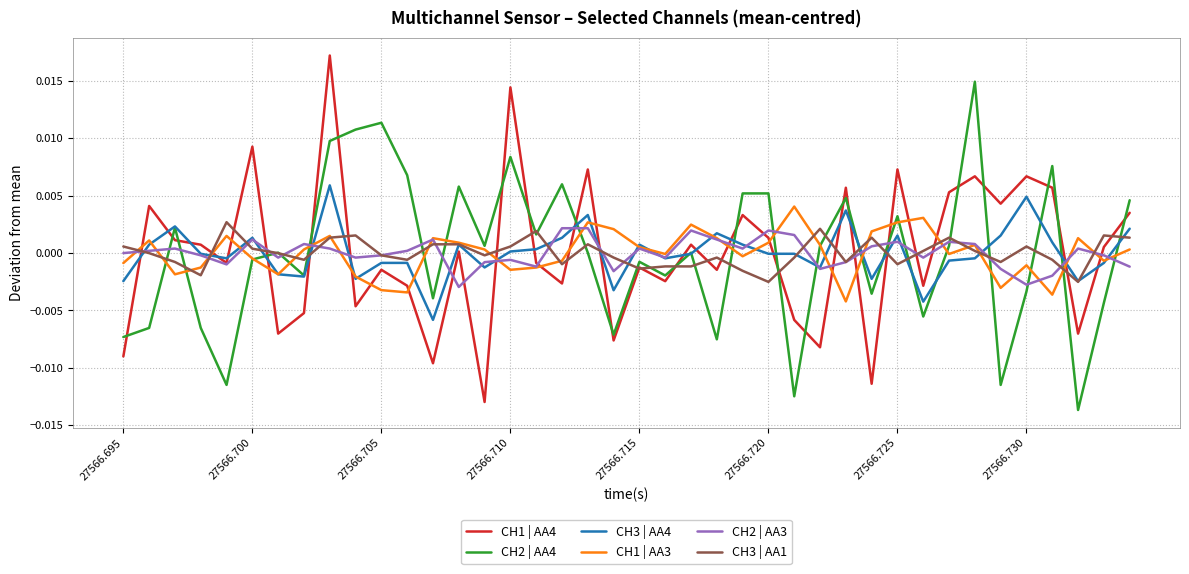

Which series has the largest range (max minus min)?

CH1 | AA4